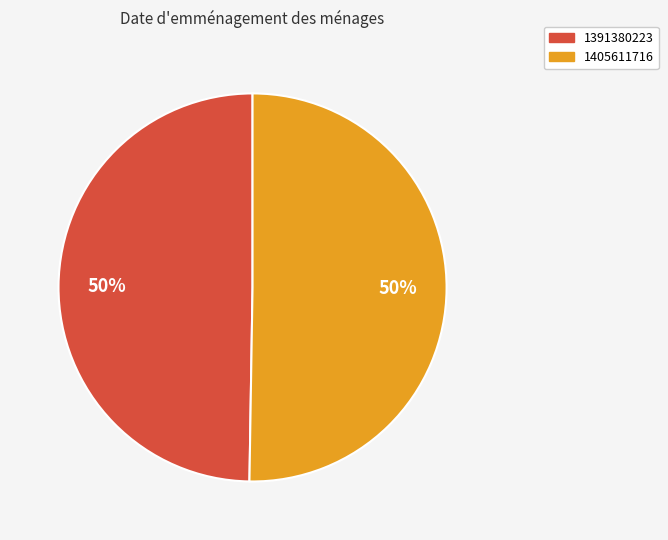

The 1405611716 slice represents 37% of the pie. True or false?

False